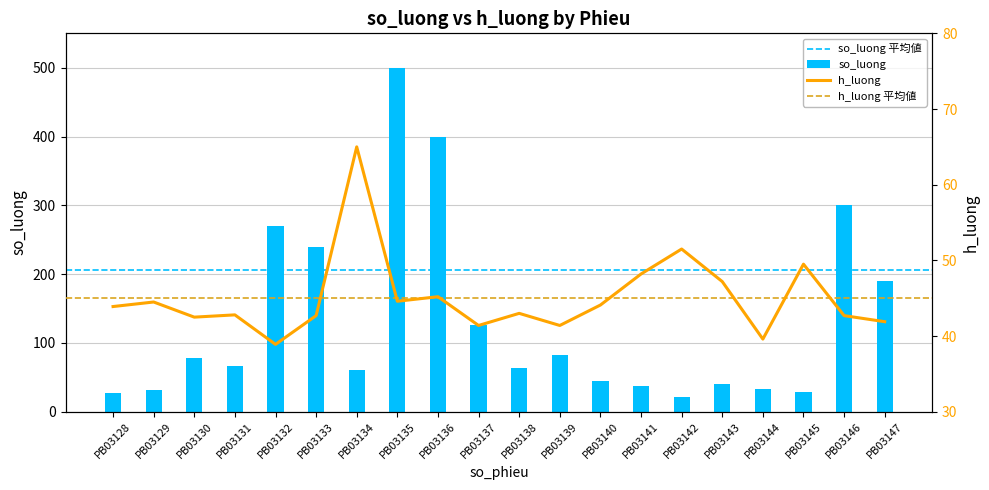

Which category has the highest value in the so_luong series?

PB03135